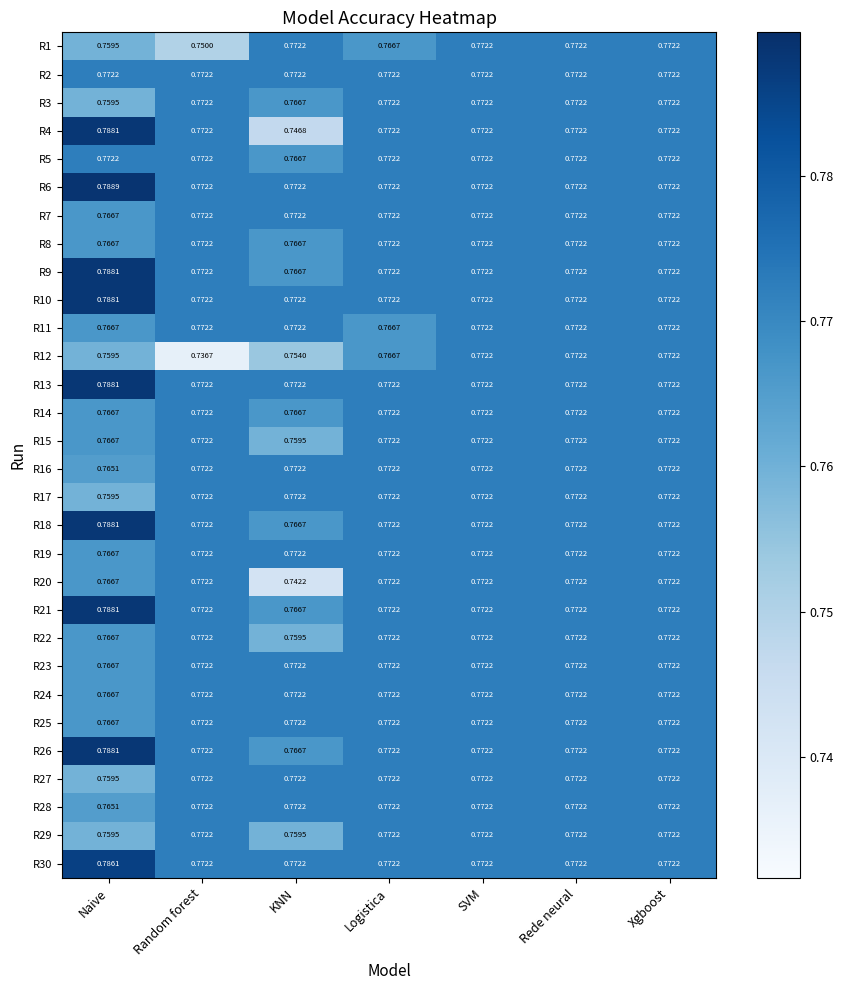

At which label is R9 closest to 0?

KNN